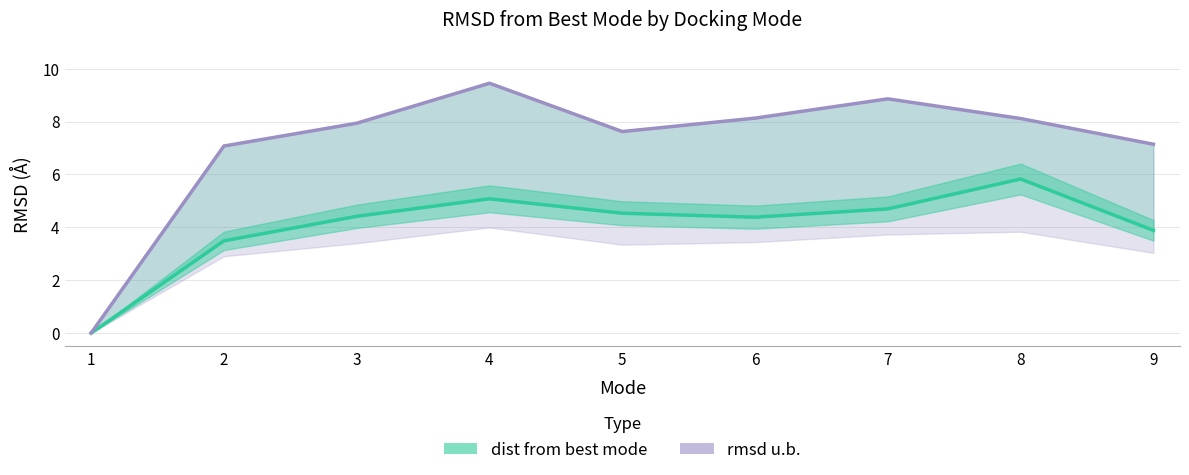

Where is dist from best mode nearest to the value 2?

2